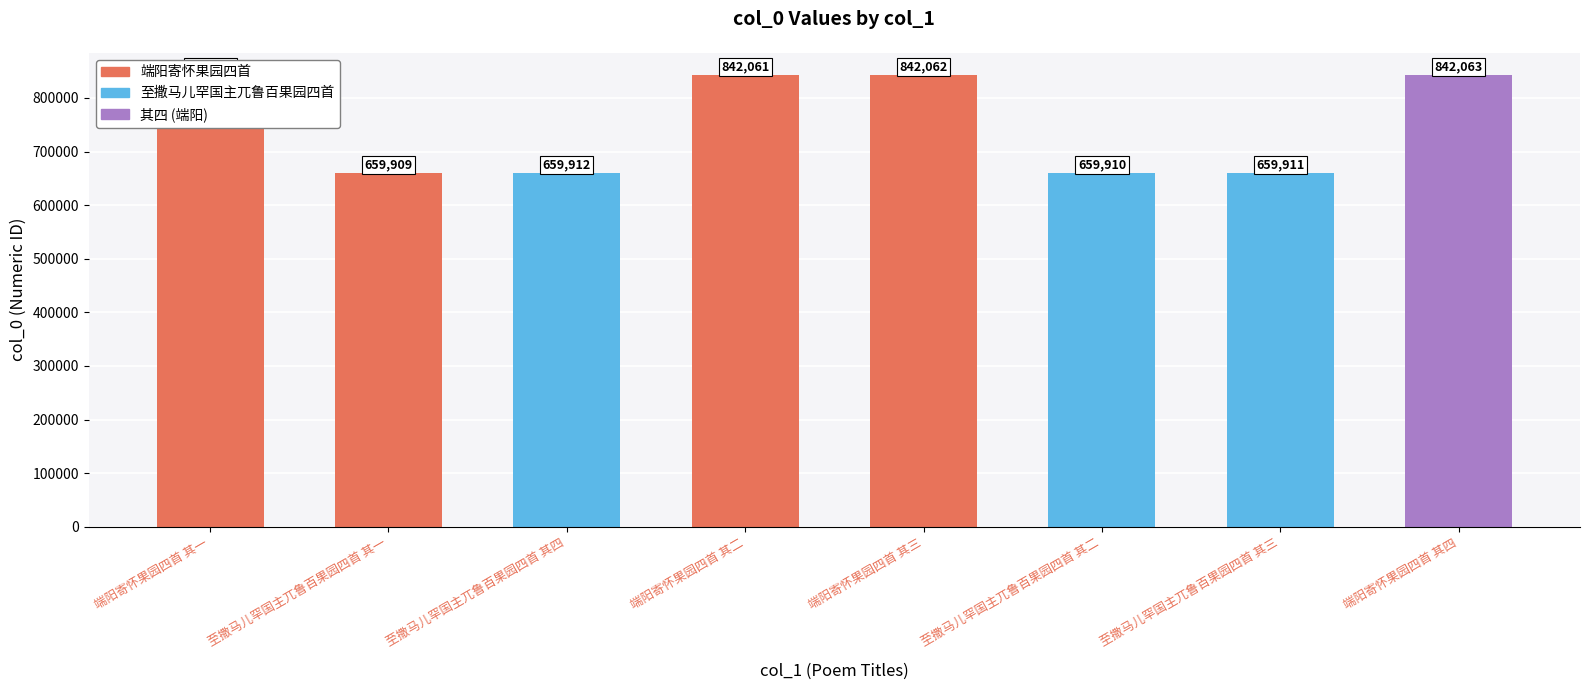

Are the bars grouped side by side (vs. stacked)?

No